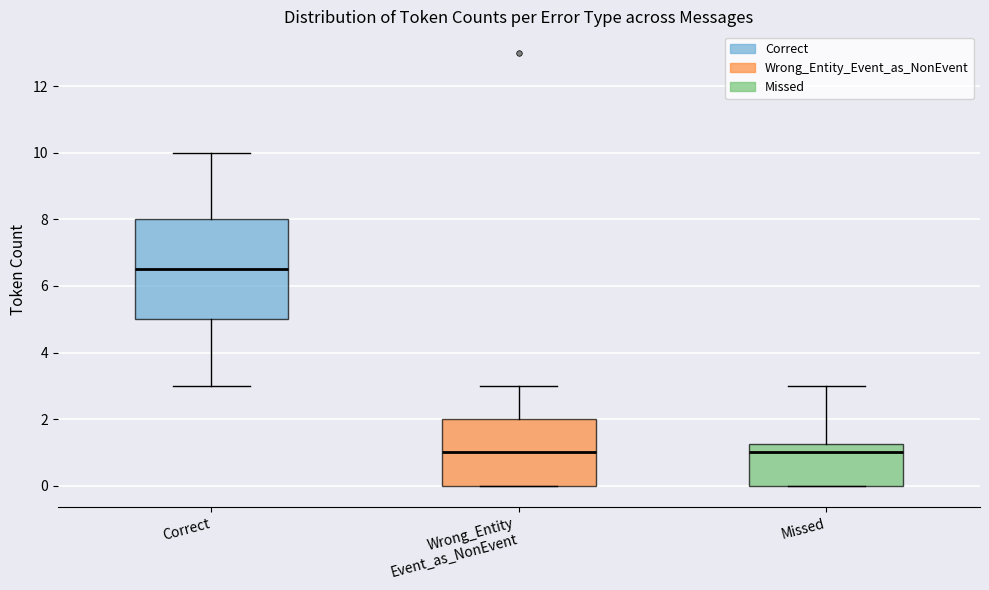

Where does the upper whisker of the box for Wrong_Entity Event_as_NonEvent end on the y-axis? The values are not printed on the chart, so give them approximately, as read against the axis.

3.0